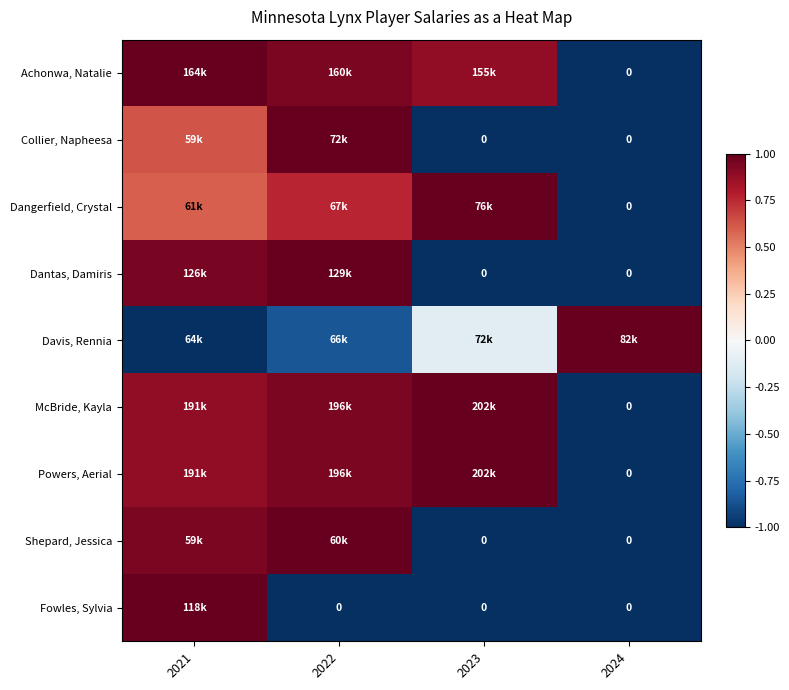

At which label is Powers, Aerial closest to 0?

2021